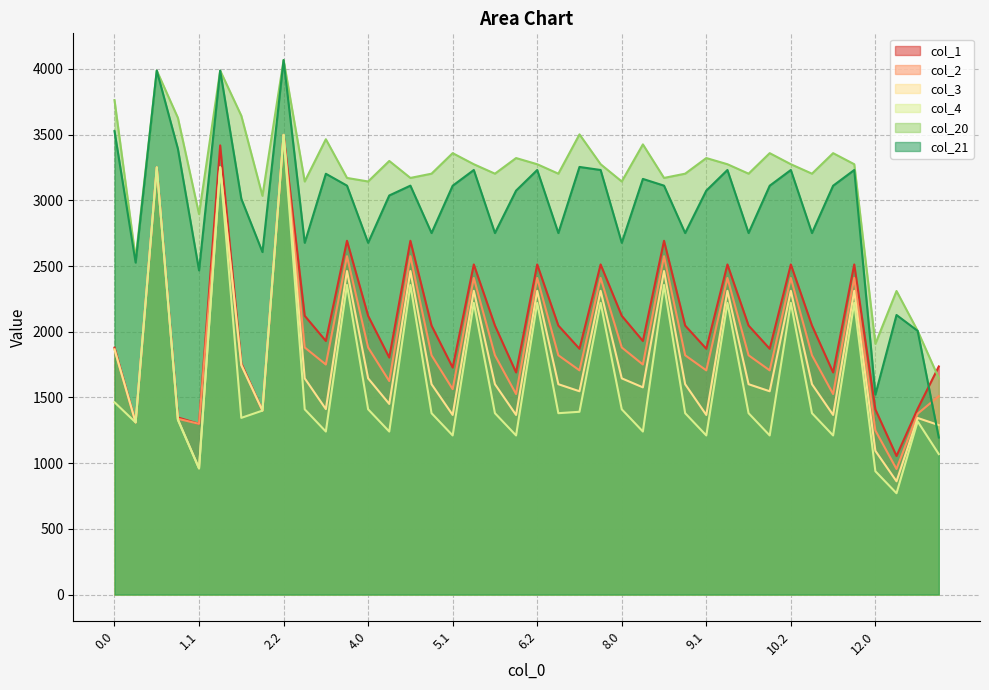

Rank the series by their maximum value, from lowest to highest.

col_1, col_2, col_3, col_4, col_20, col_21